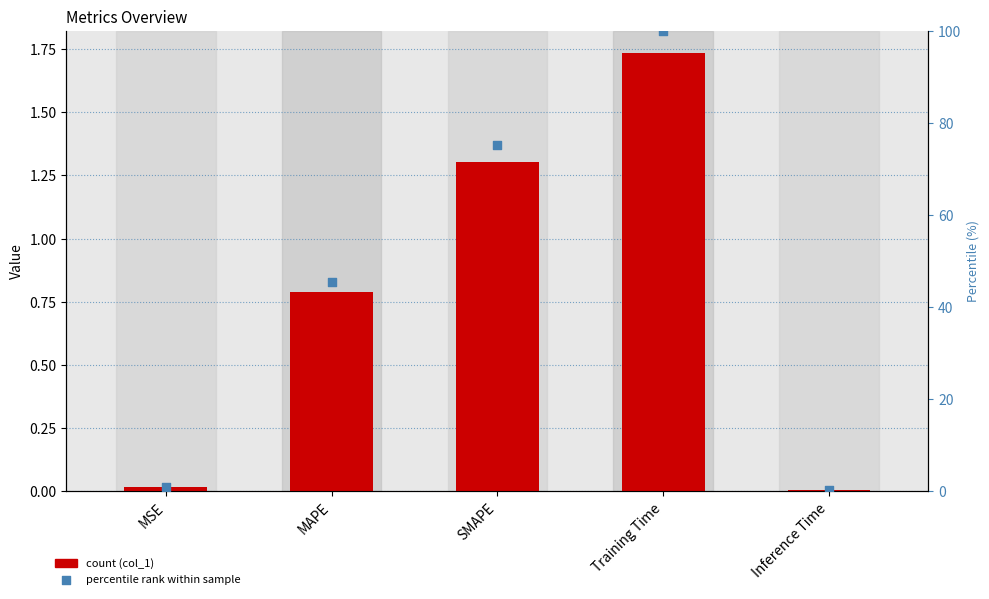

Which series contains the highest Y value?

percentile rank